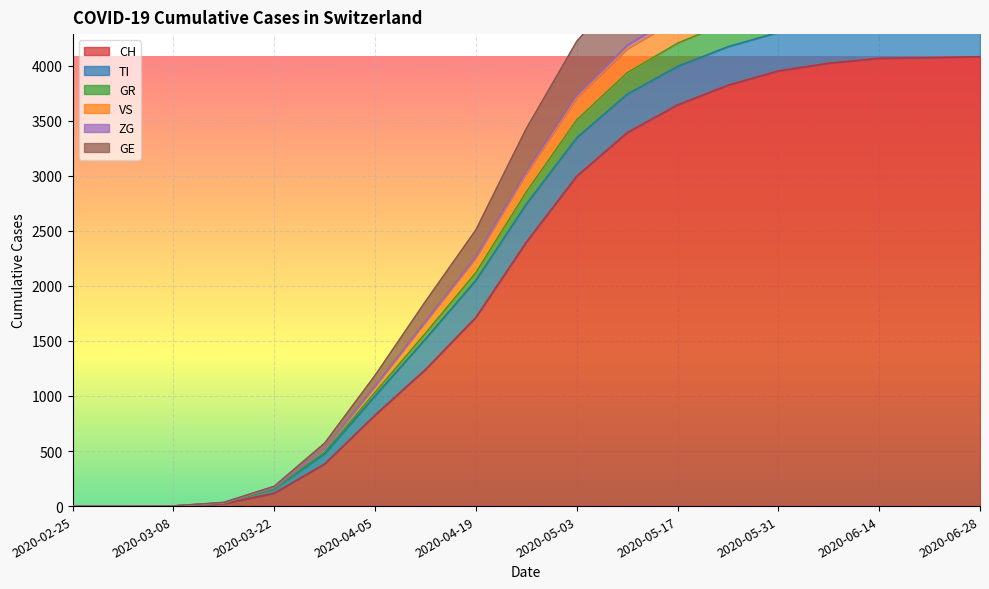

Is the value of GR at 2020-04-05 greater than the value of GE at 2020-03-01?

Yes